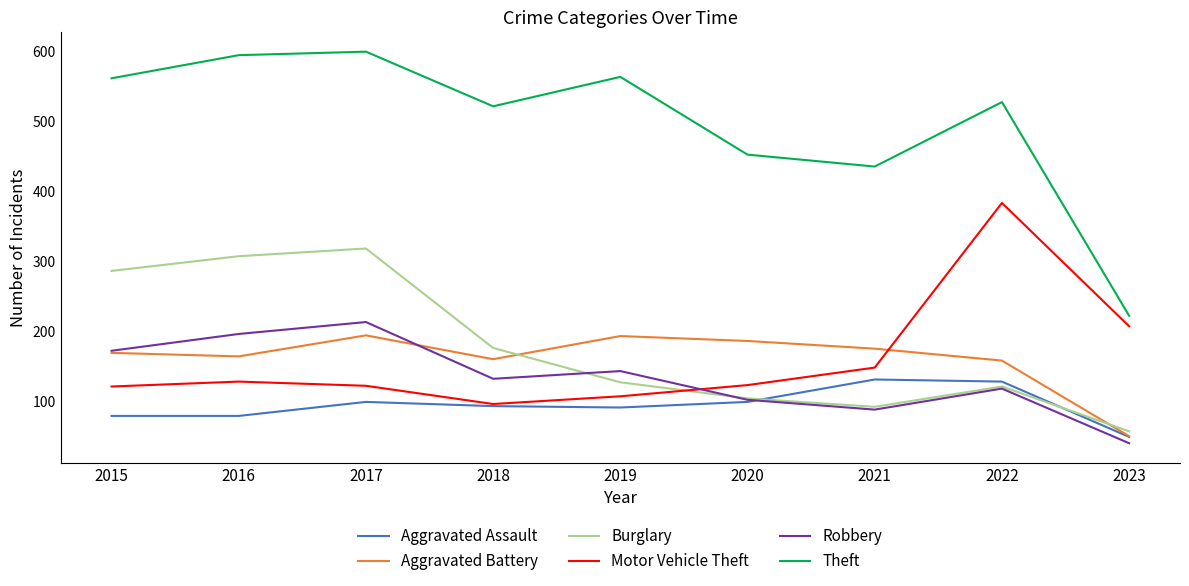

The Aggravated Battery series shows 222 at 2016. True or false?

False